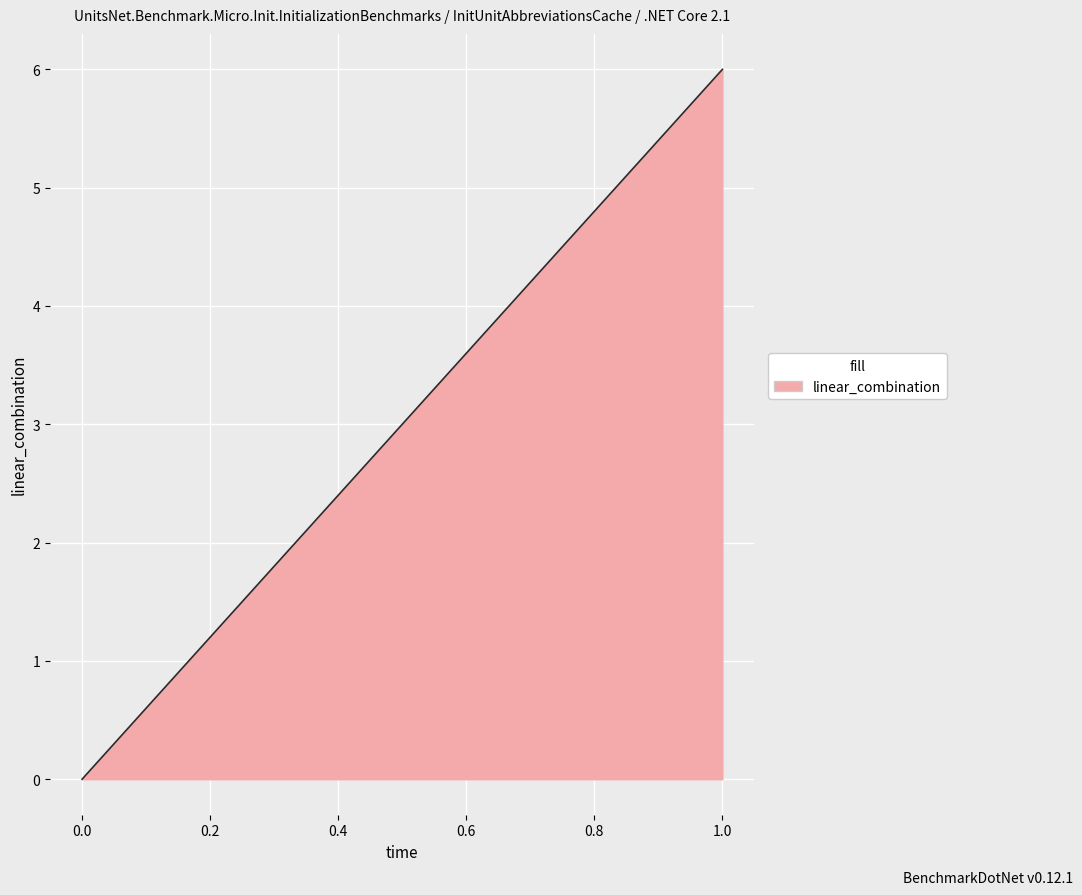

What is the change in value from 0 to 1?

+6